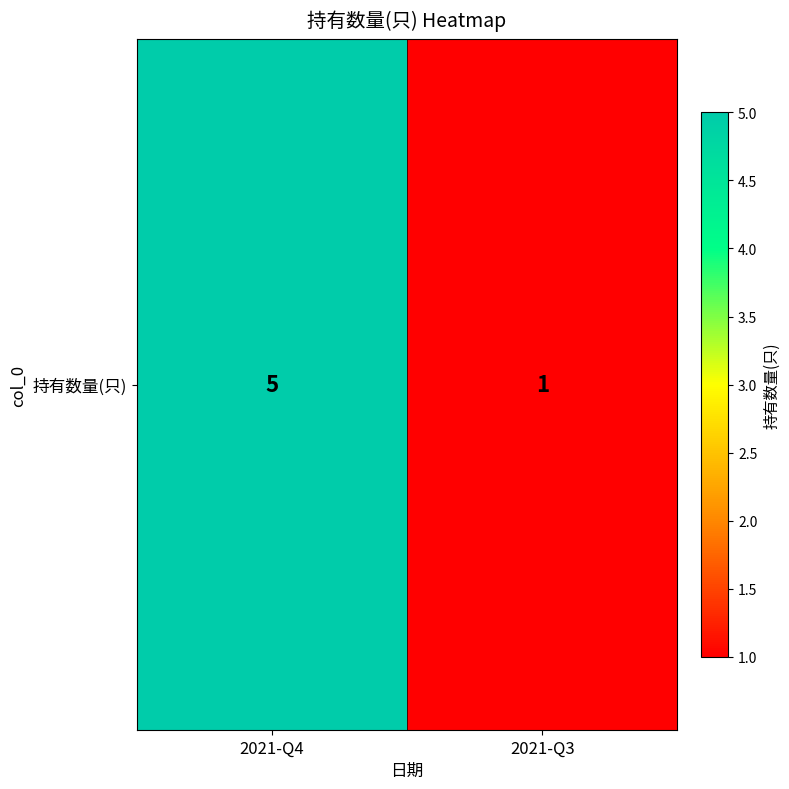

Approximately how many times larger is the value at 2021-Q4 compared to 2021-Q3?

5.0